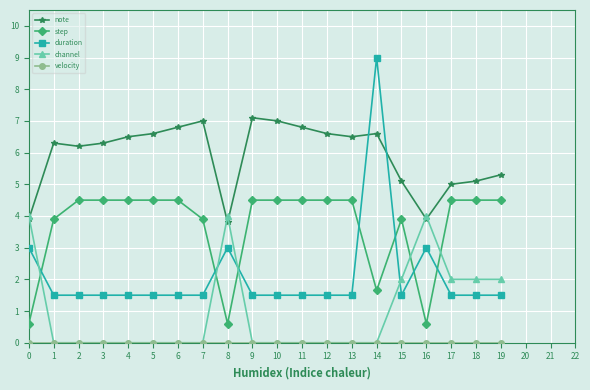

Between which two adjacent categories do step and duration first intersect?

0 and 1